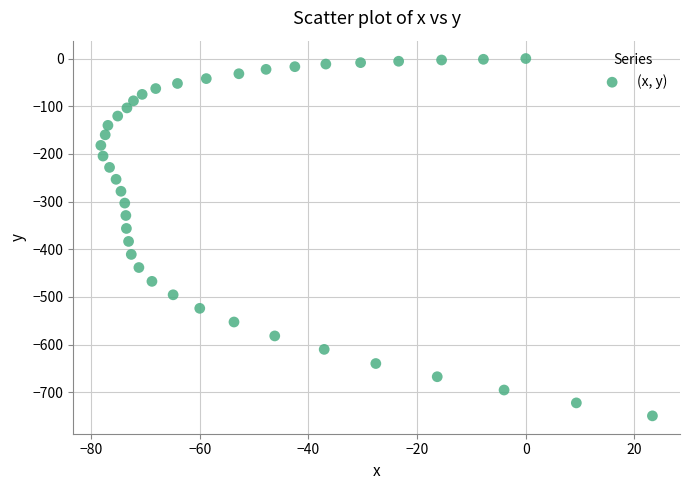

What is the range of X values (max minus min)?

101.5